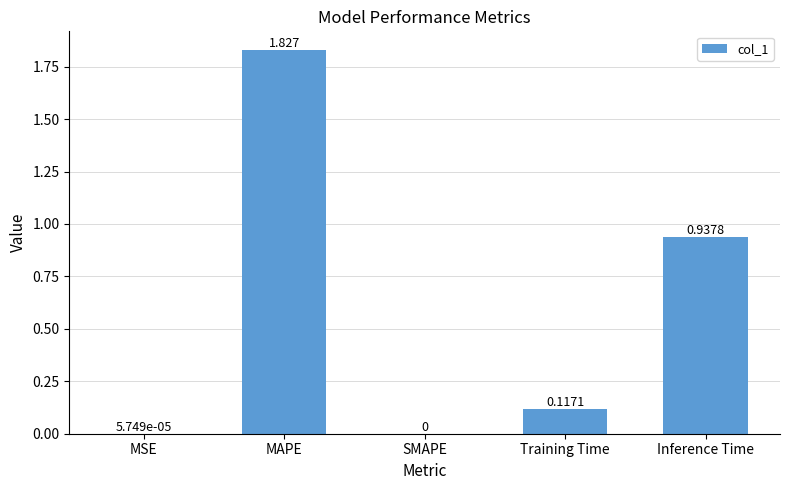

Count the number of data series in this chart.

1